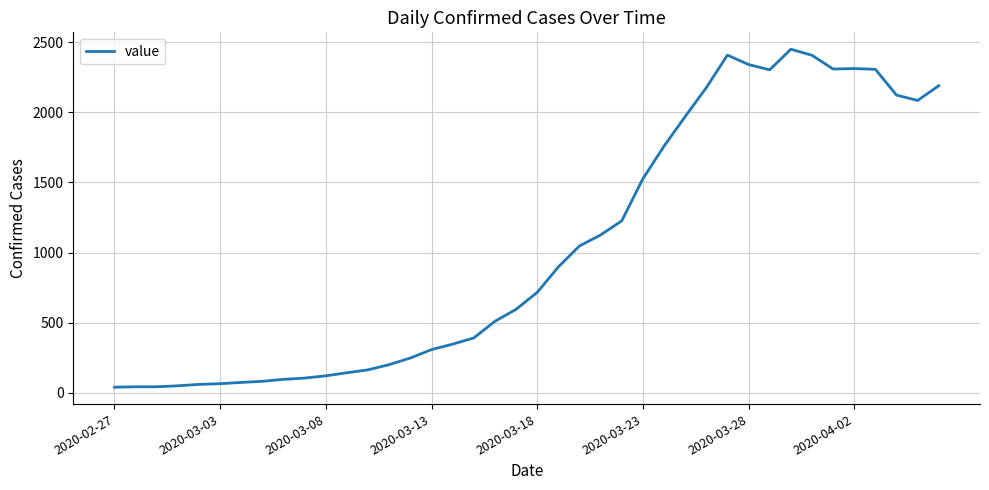

What is the greatest value displayed?

2449